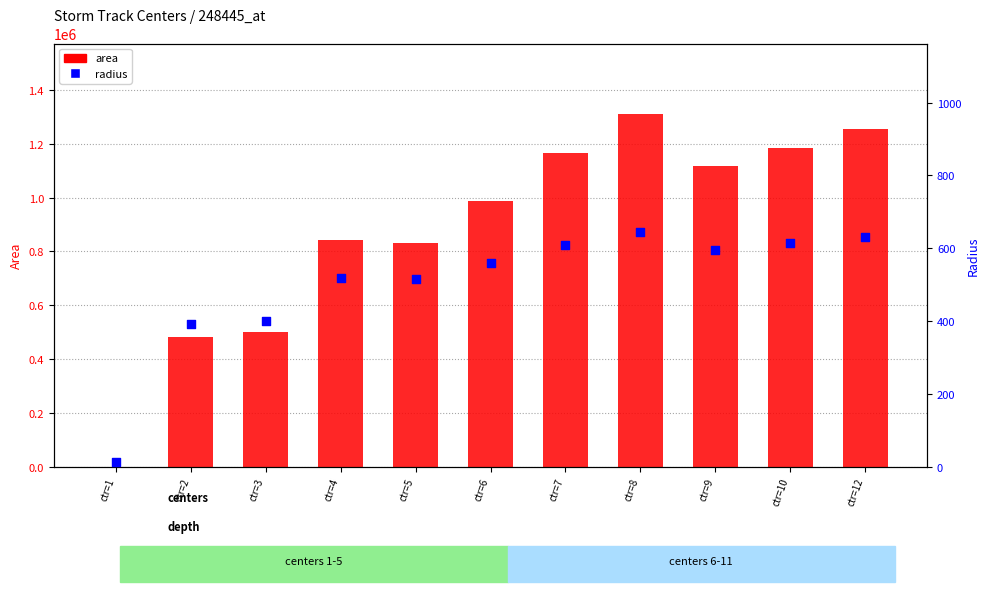

At which category is the sum across all series the highest?

ctr=8